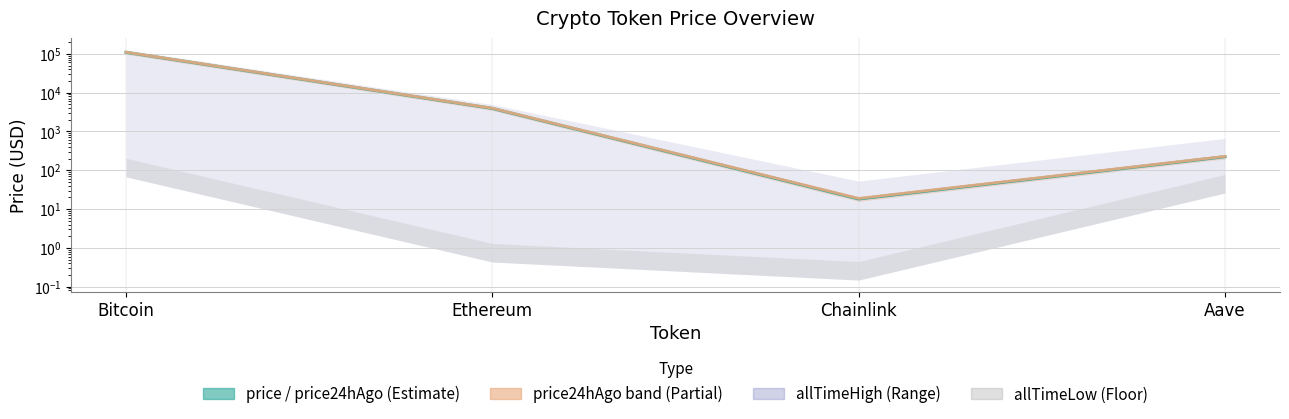

What is the label of the 3rd point from the right?

Ethereum